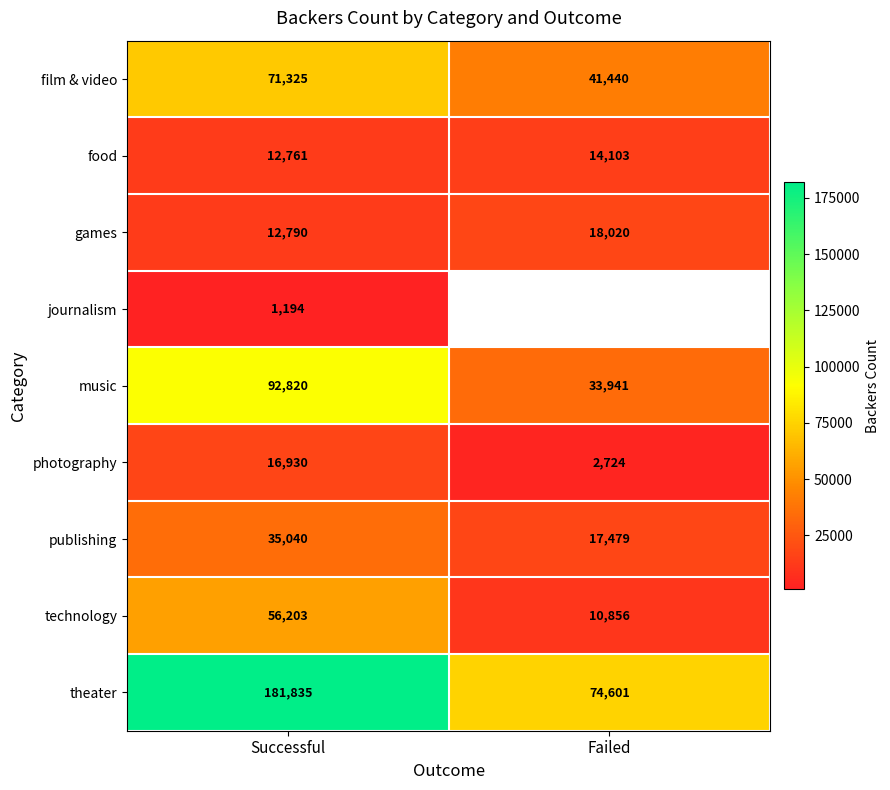

Count the number of data series in this chart.

9